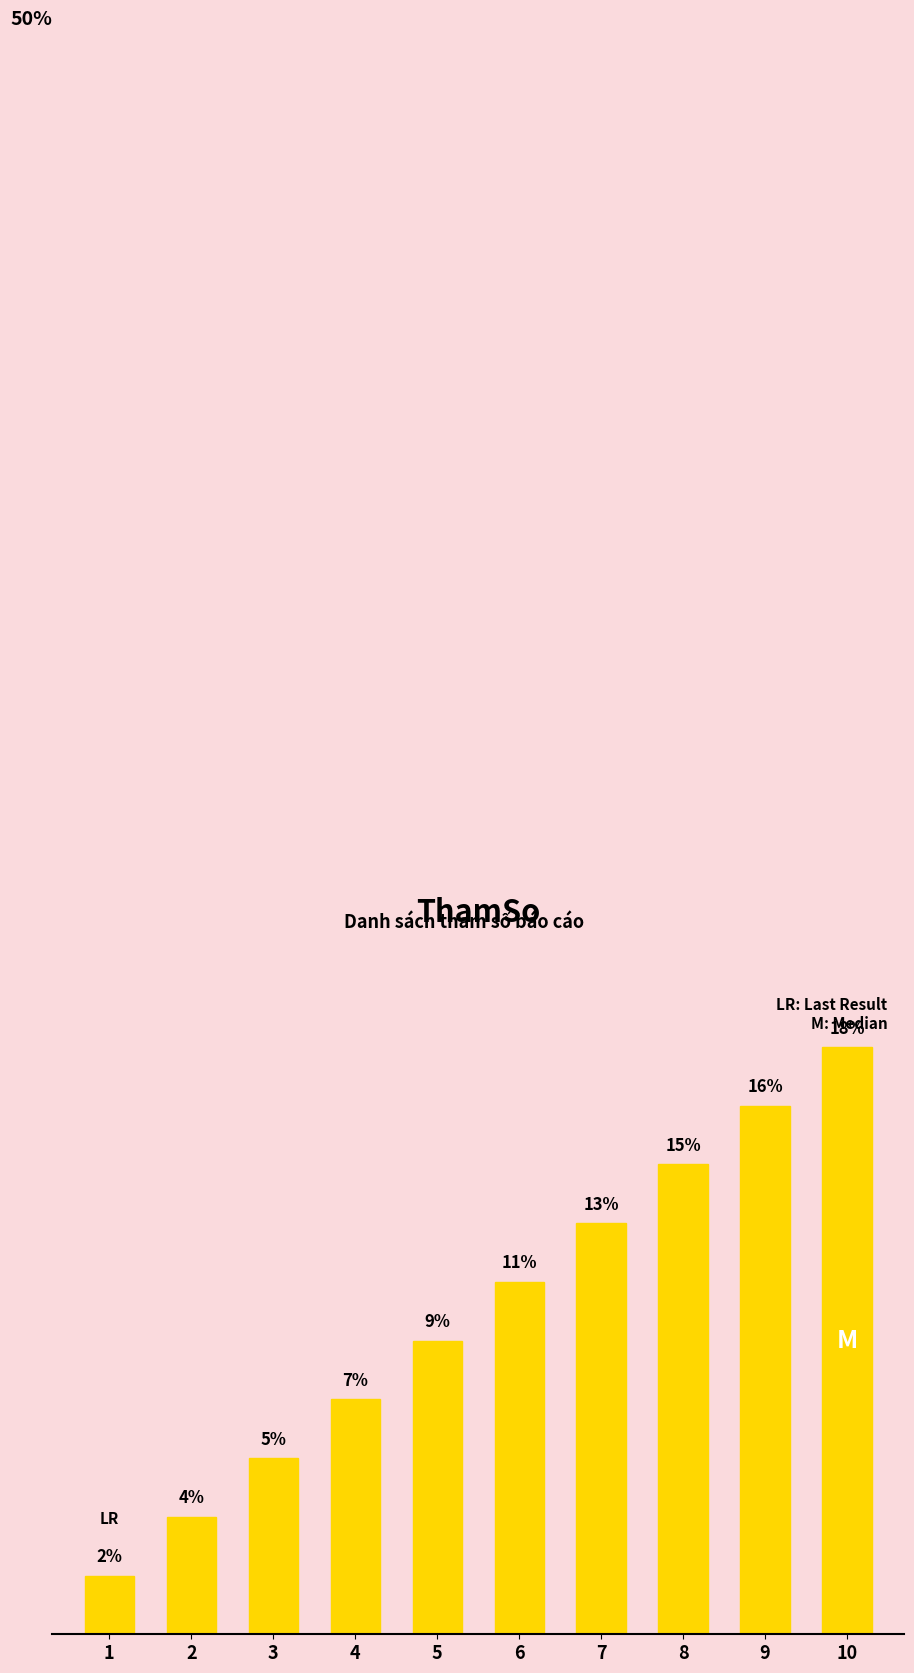

List the labels in order of value, largest first.

10, 9, 8, 7, 6, 5, 4, 3, 2, 1